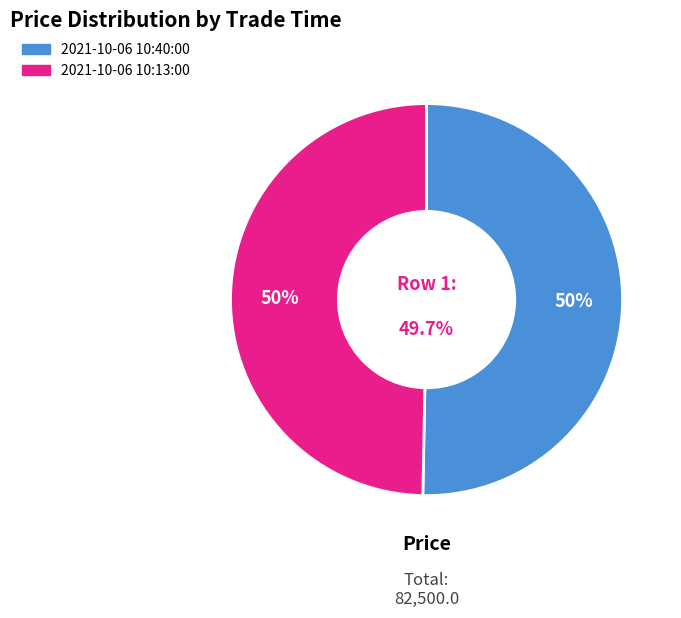

What is the total percentage of 2021-10-06 10:13:00 and 2021-10-06 10:40:00?

100.0%